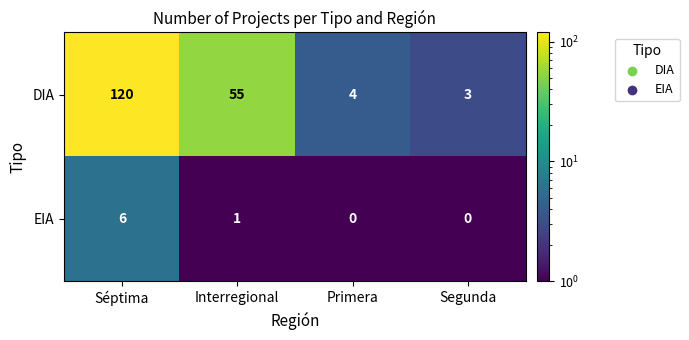

At which label is DIA closest to 61?

Interregional